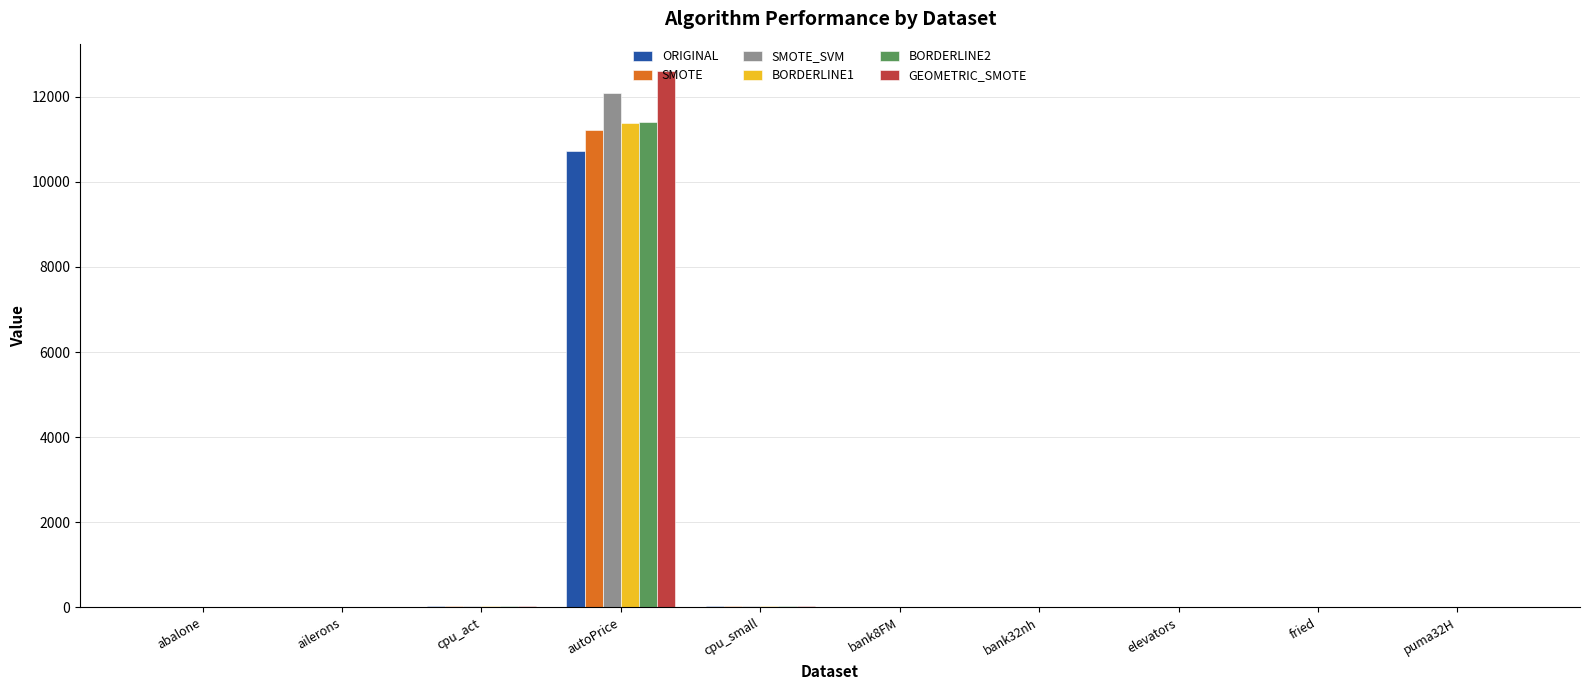

What is the highest value of the BORDERLINE1 series?

11385.0